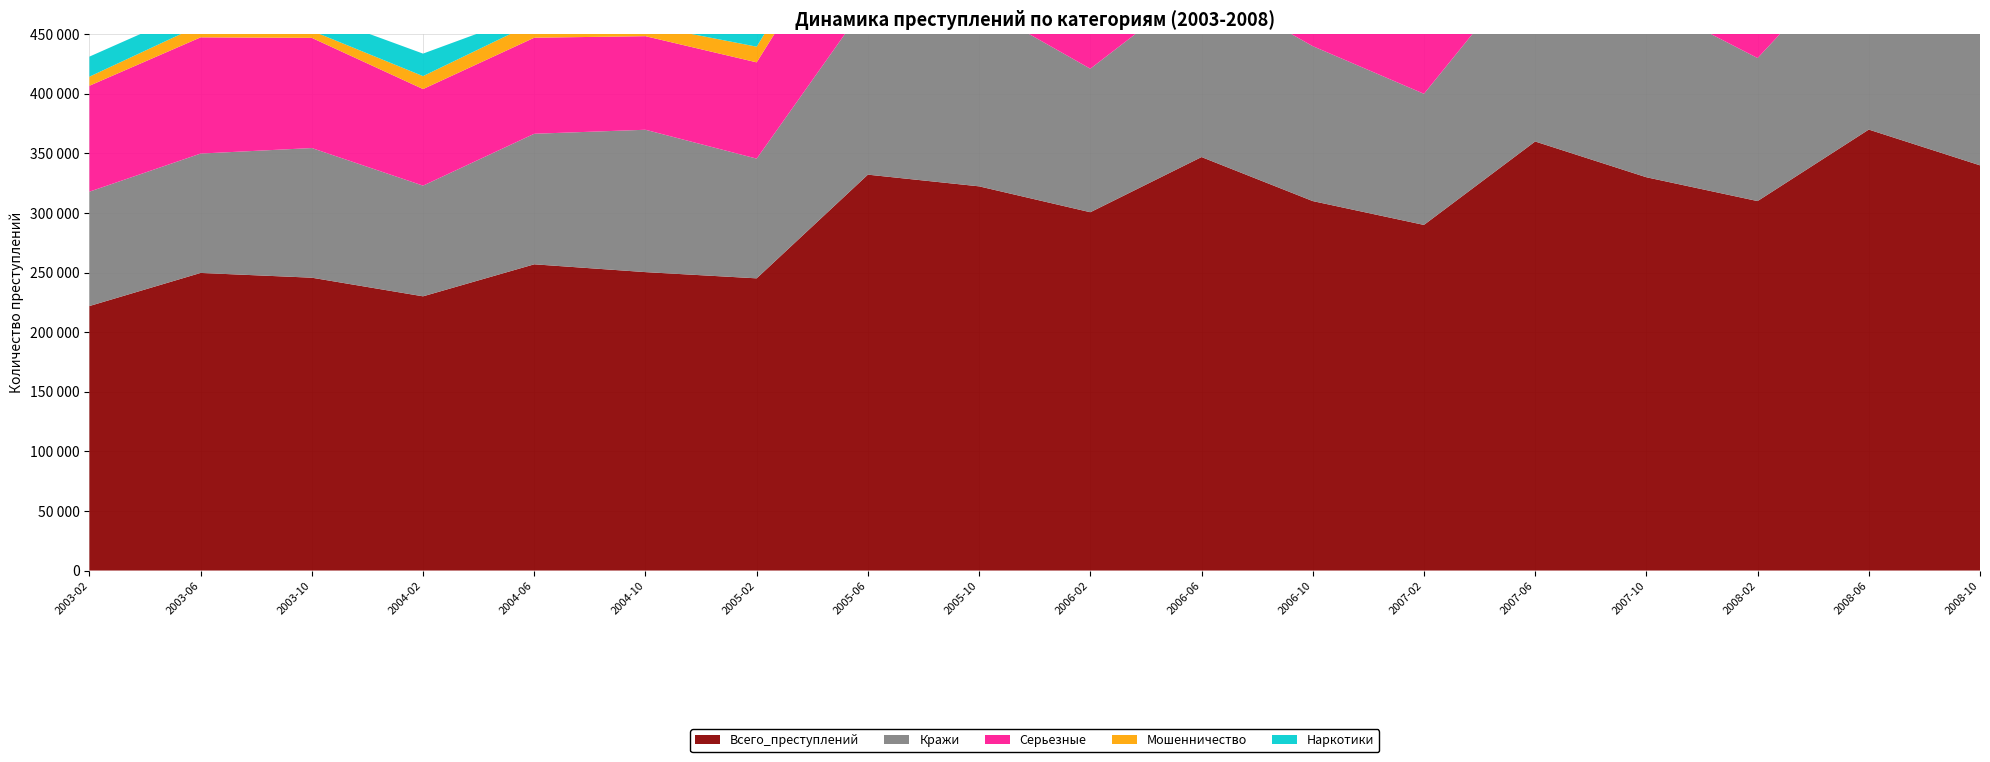

Reading right to left, list all the values displayed in this chart.

Всего_преступлений: 2008-10=340000	2008-06=370000	2008-02=310000	2007-10=330000	2007-06=360000	2007-02=290000	2006-10=310000	2006-06=346939	2006-02=300640	2005-10=322364	2005-06=332167	2005-02=245170	2004-10=250393	2004-06=256948	2004-02=230077	2003-10=245711	2003-06=249710	2003-02=221928
Кражи: 2008-10=145000	2008-06=160000	2008-02=120000	2007-10=148000	2007-06=155000	2007-02=110000	2006-10=130000	2006-06=145871	2006-02=120426	2005-10=151516	2005-06=145137	2005-02=100445	2004-10=119447	2004-06=109535	2004-02=92876	2003-10=108788	2003-06=100154	2003-02=95970
Серьезные: 2008-10=90000	2008-06=100000	2008-02=85000	2007-10=91000	2007-06=99000	2007-02=82000	2006-10=88000	2006-06=94654	2006-02=91737	2005-10=92091	2005-06=98505	2005-02=80787	2004-10=78516	2004-06=80591	2004-02=81036	2003-10=92437	2003-06=97514	2003-02=88863
Мошенничество: 2008-10=20000	2008-06=24000	2008-02=18000	2007-10=19000	2007-06=22000	2007-02=15000	2006-10=17000	2006-06=20520	2006-02=19611	2005-10=15221	2005-06=17672	2005-02=13149	2004-10=9362	2004-06=12788	2004-02=10862	2003-10=5935	2003-06=10507	2003-02=7607
Наркотики: 2008-10=16000	2008-06=19000	2008-02=14000	2007-10=15000	2007-06=18000	2007-02=14000	2006-10=16000	2006-06=18220	2006-02=16427	2005-10=14528	2005-06=17116	2005-02=13223	2004-10=9931	2004-06=8190	2004-02=18885	2003-10=15052	2003-06=14659	2003-02=16839